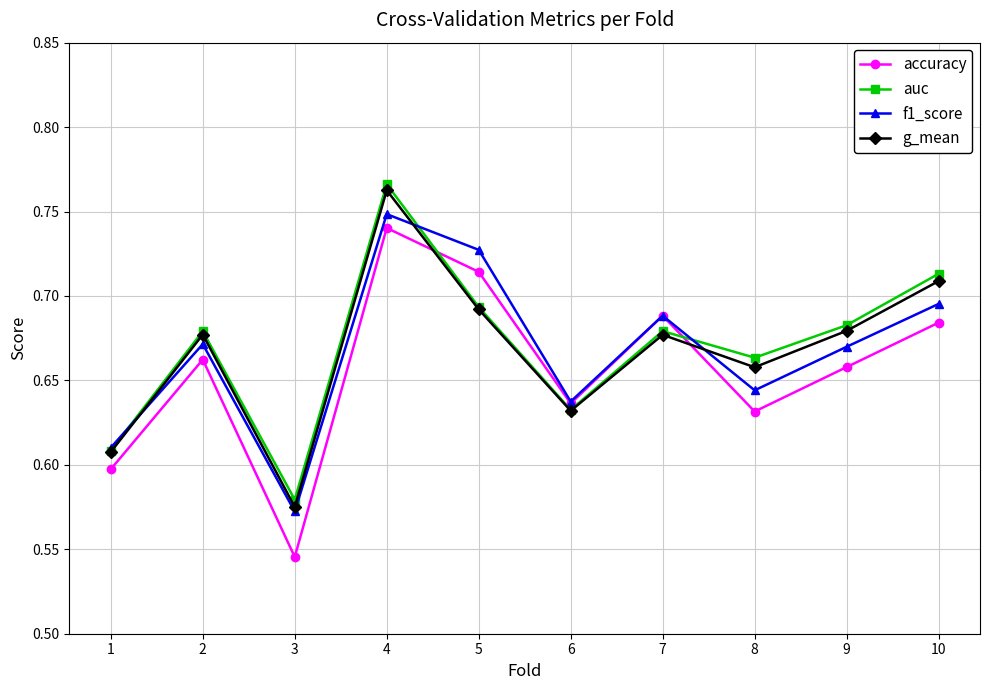

Does the chart display data point markers on the line(s)?

Yes